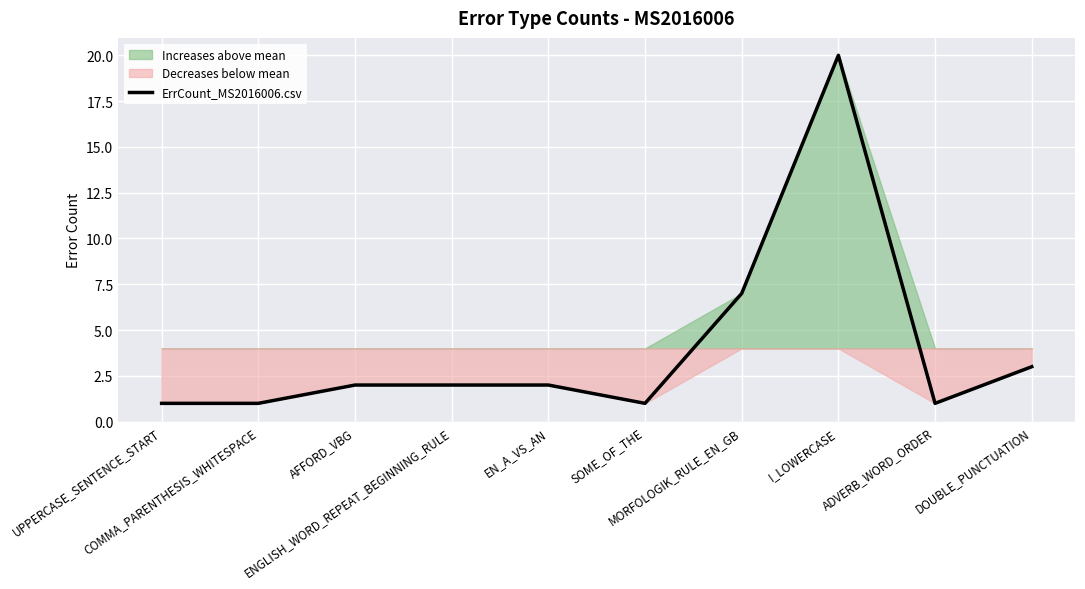

What is the ratio of the value at UPPERCASE_SENTENCE_START to the value at EN_A_VS_AN?

0.5